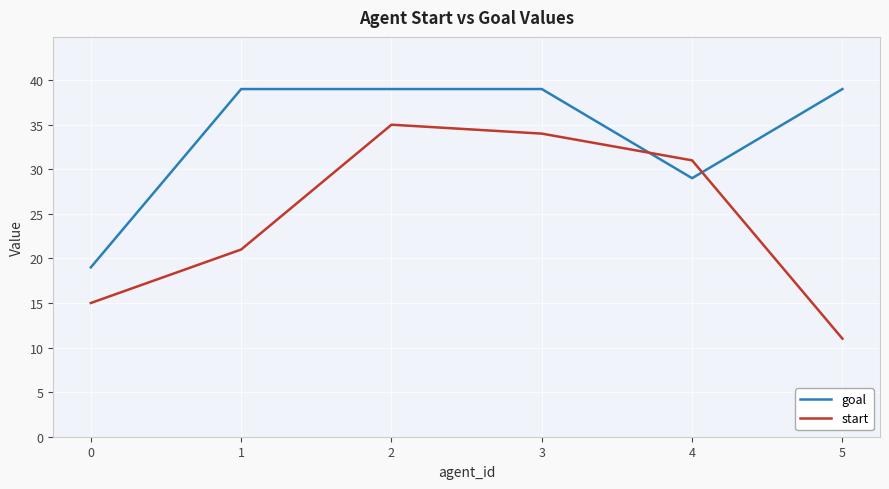

Which series has the largest range (max minus min)?

start